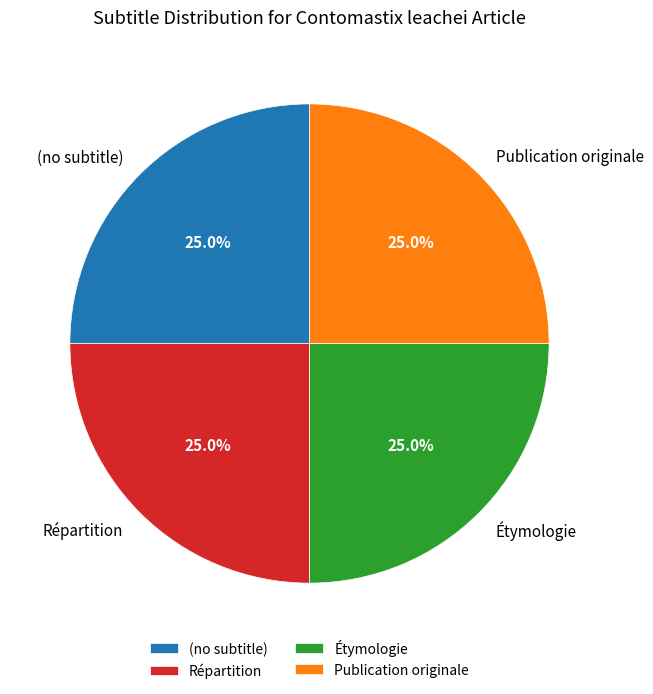

What is the total percentage of Répartition and Publication originale?

50.0%